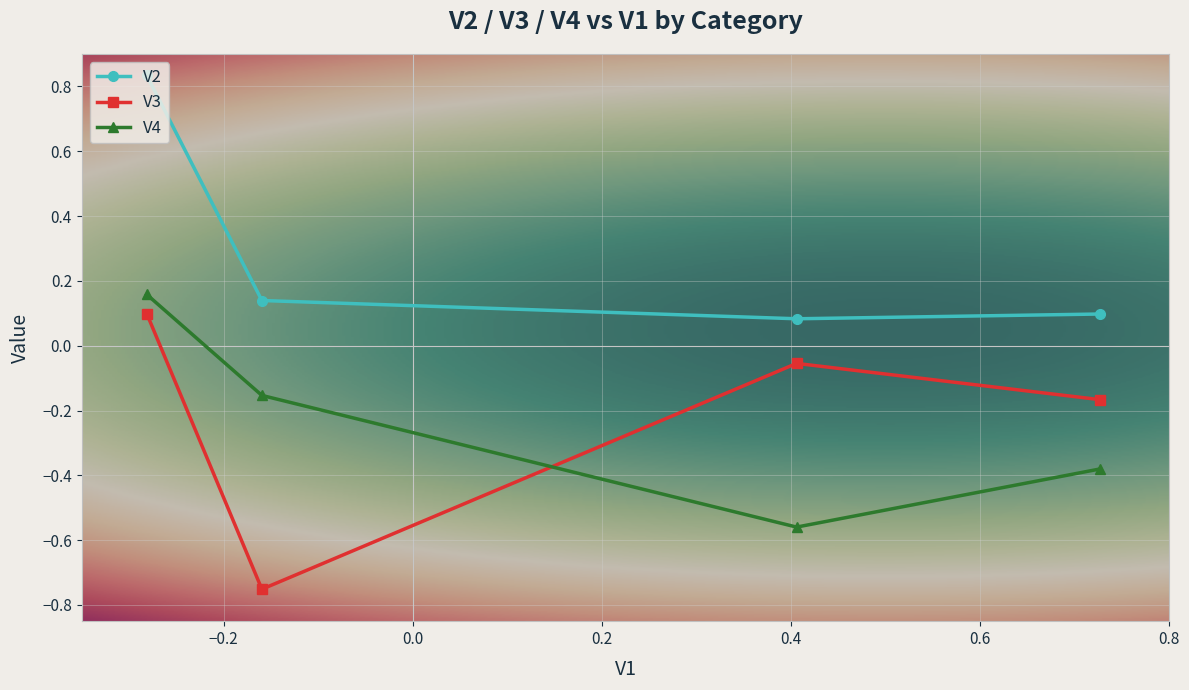

How many intersections are there between V4 and V3?

1